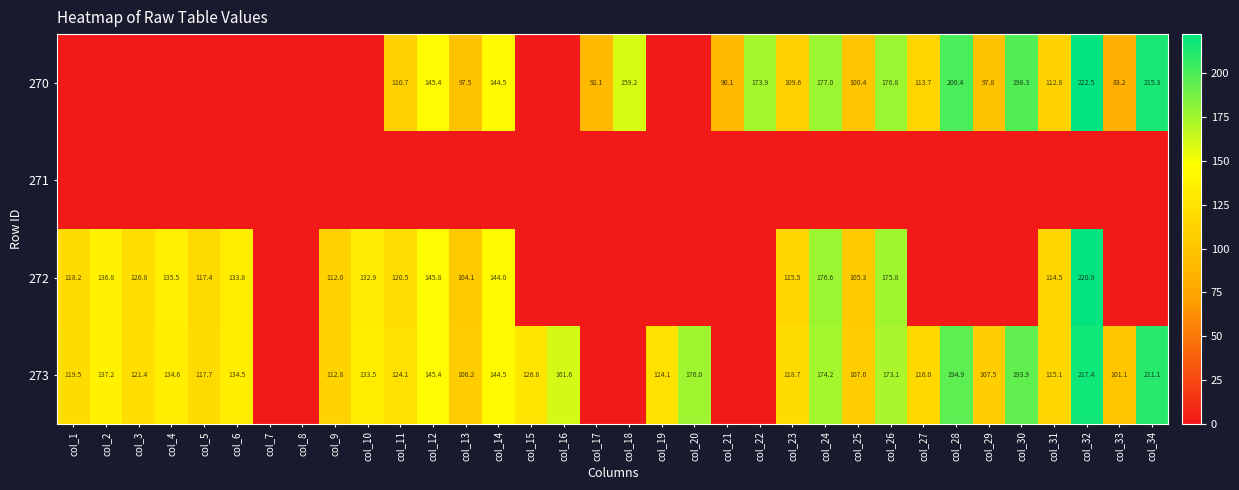

Is the value of 270 at col_22 greater than the value of 273 at col_6?

Yes